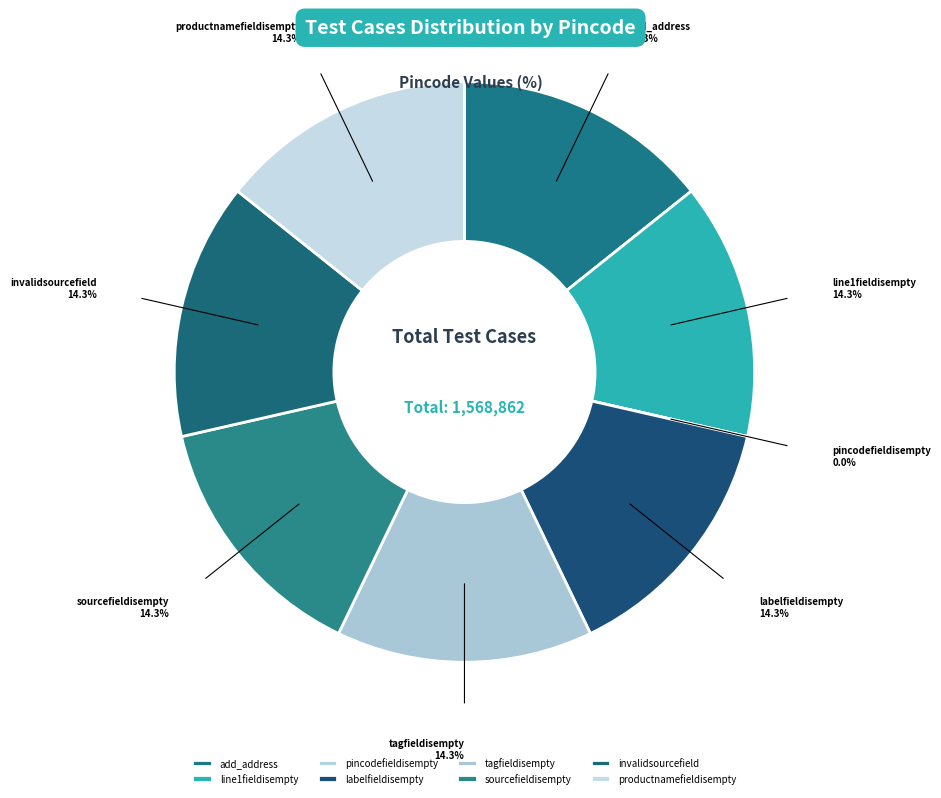

Is invalidsourcefield the majority of the pie?

No